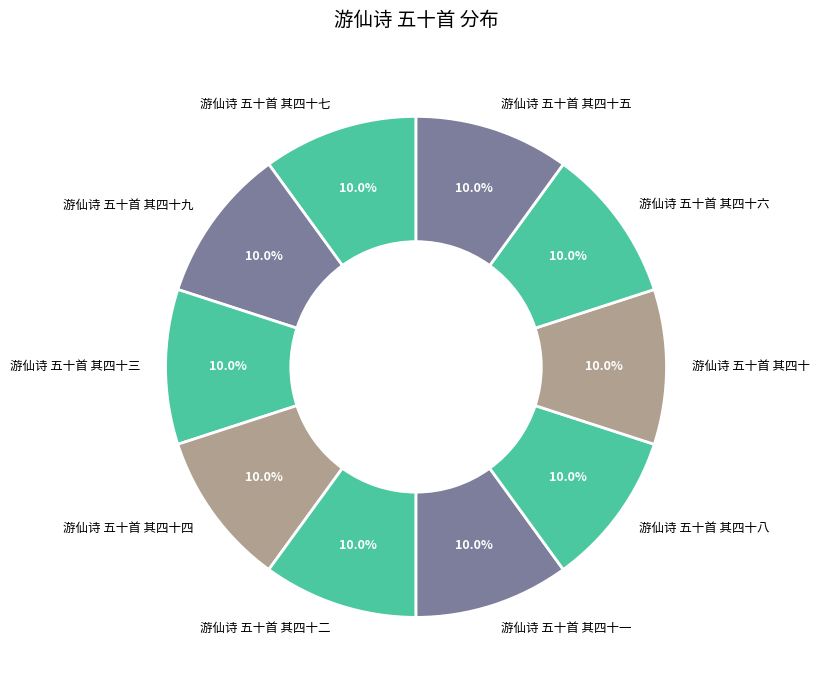

The 游仙诗 五十首 其四十二 slice represents 10% of the pie. True or false?

True